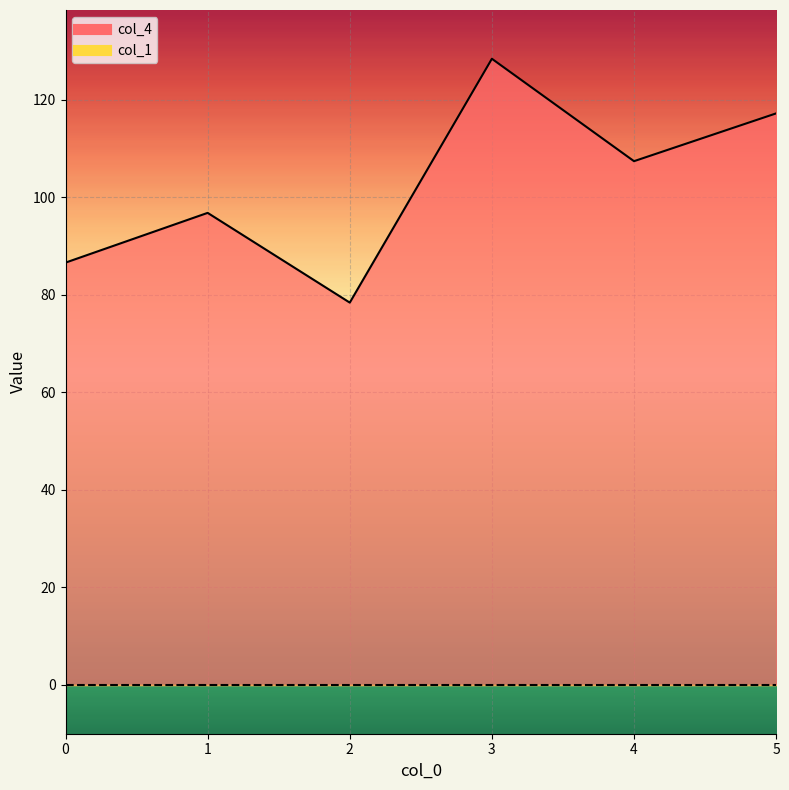

How many lines are shown in the chart?

1